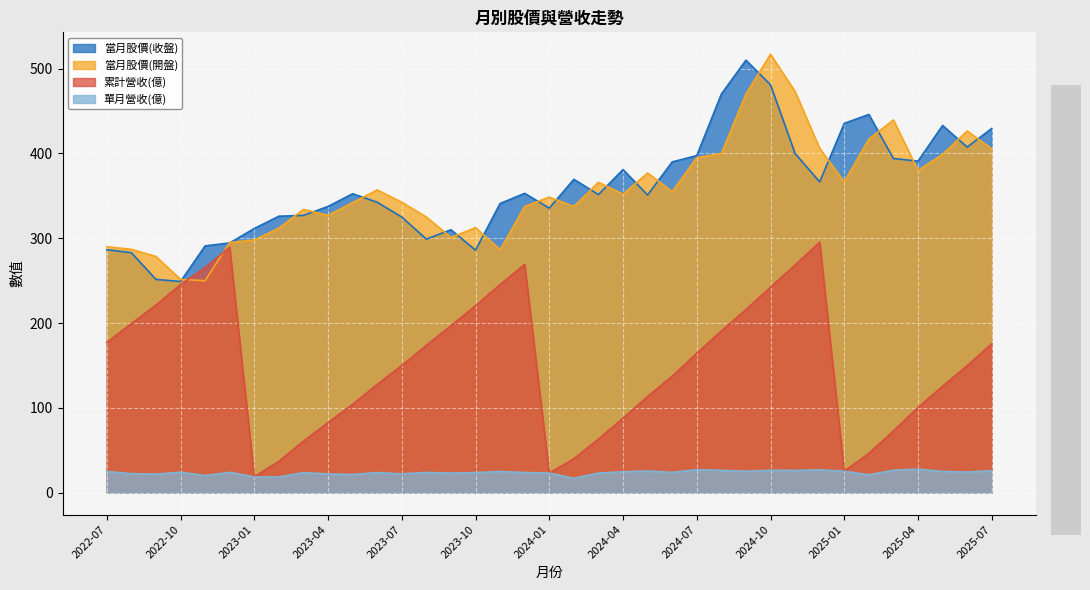

Which category has the lowest value across all series?

2024-02